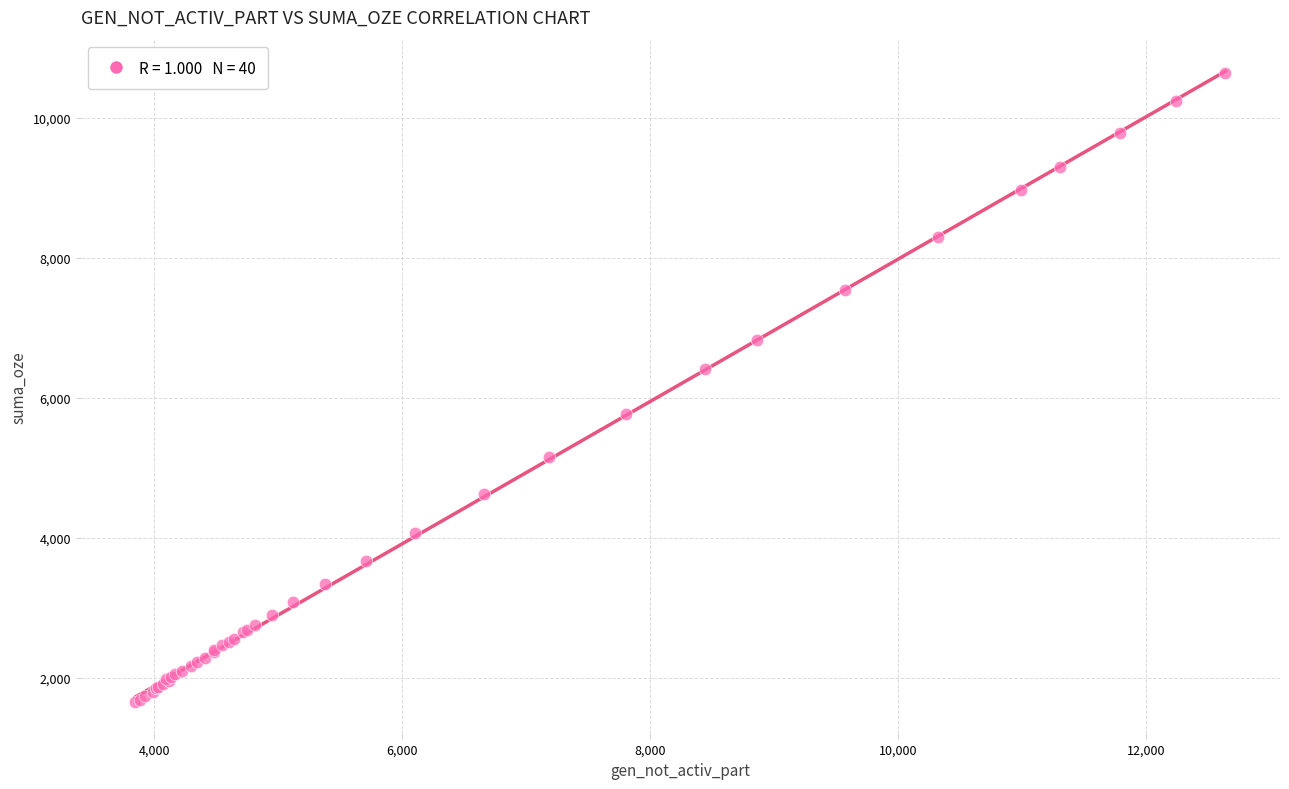

What Y value in the scatter plot is closest to 6144?

6405